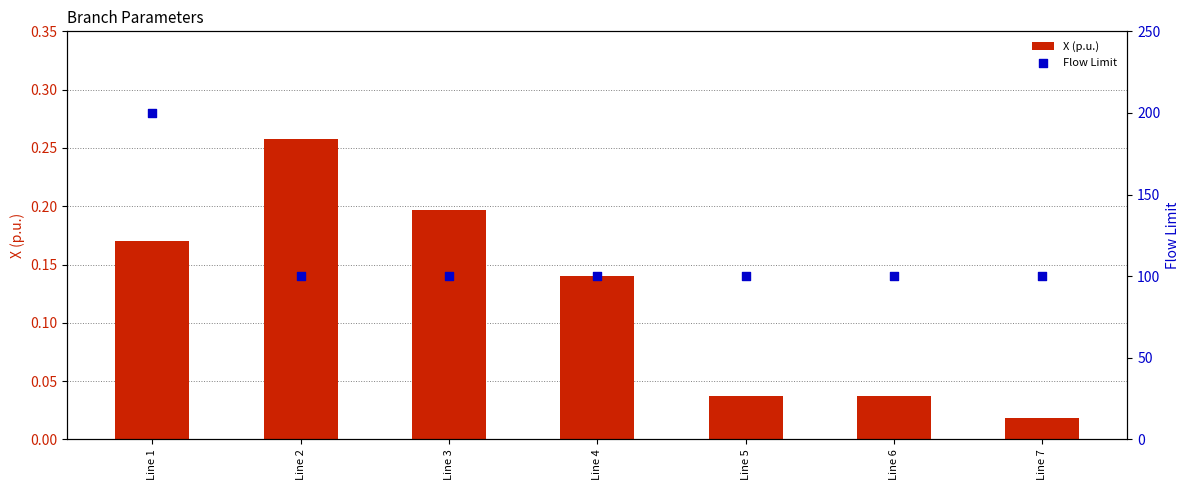

What is the total value across all series at Line 7?

100.0